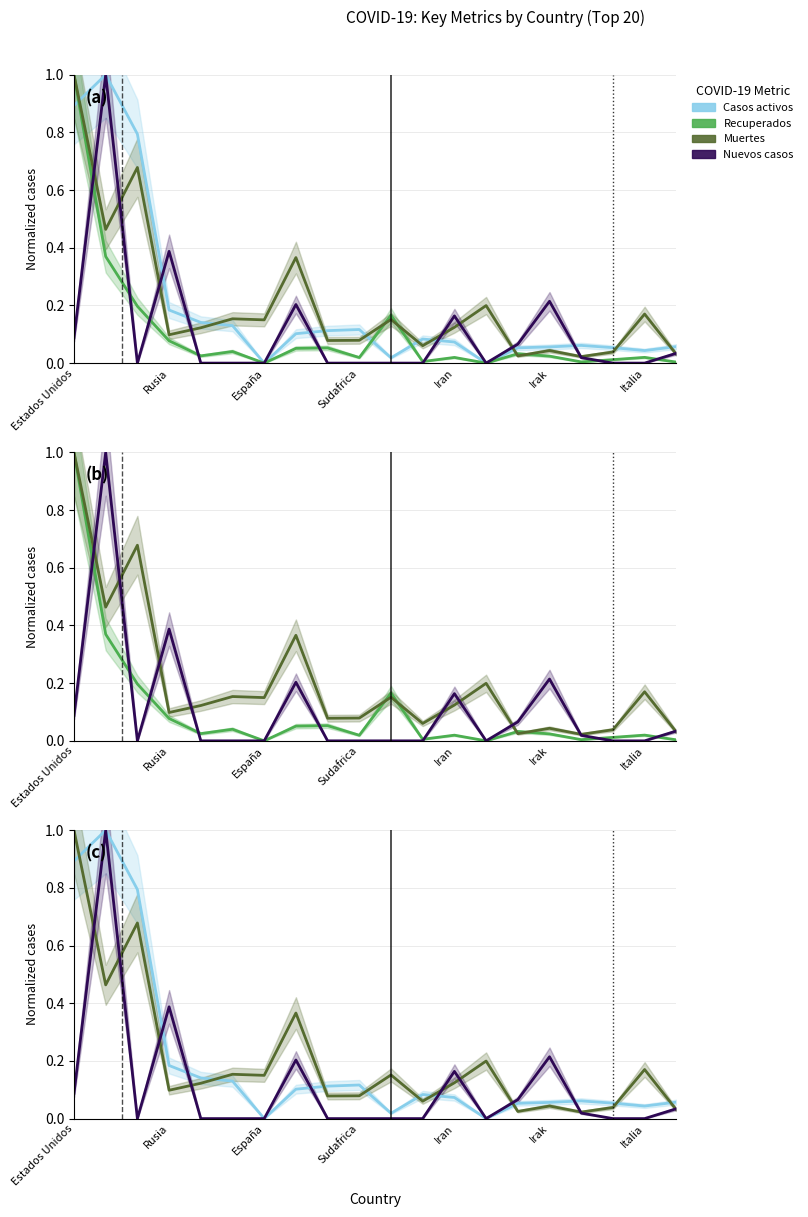

How many intersections are there between Recuperados and Casos activos?

3